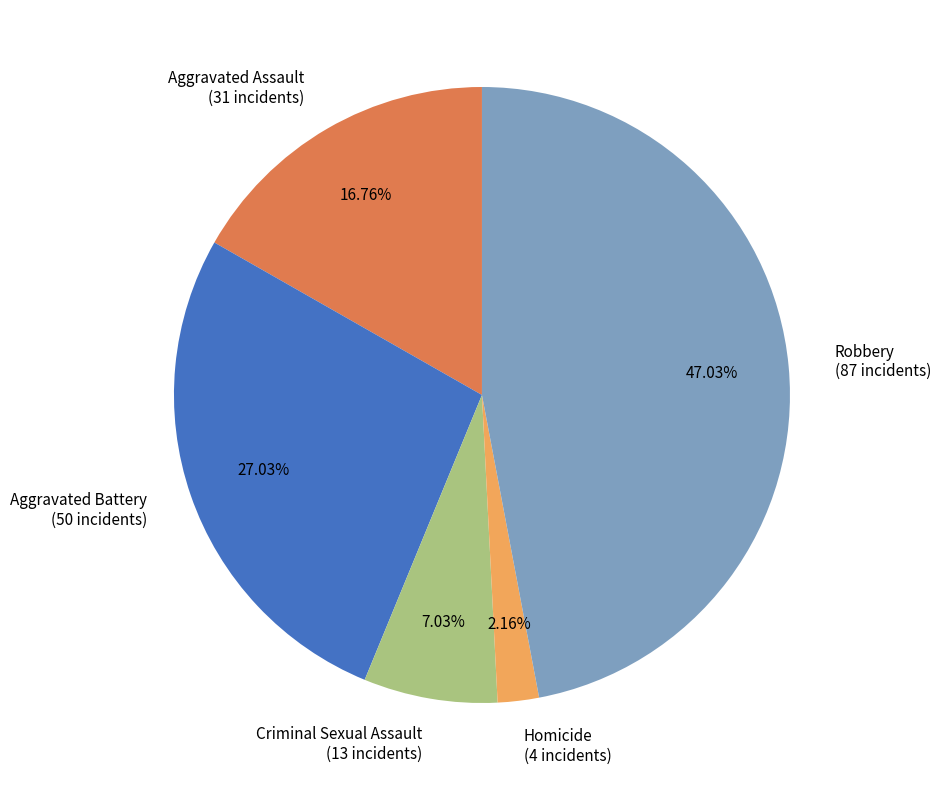

Rank the categories by value from lowest to highest.

Homicide, Criminal Sexual Assault, Aggravated Assault, Aggravated Battery, Robbery